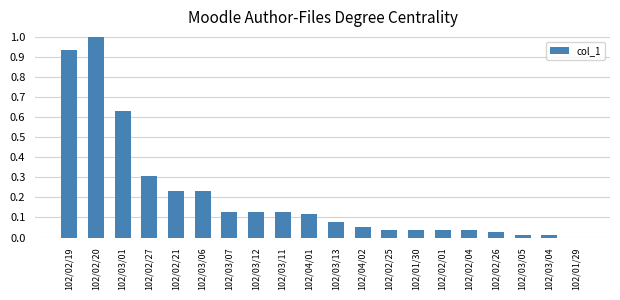

Which has a higher value, 102/01/29 or 102/03/06?

102/03/06